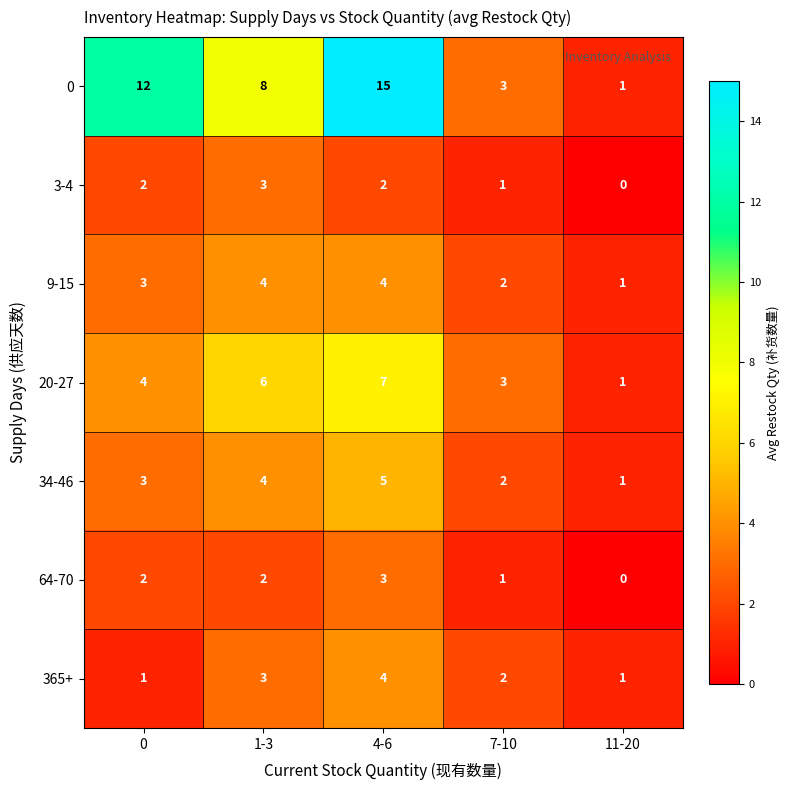

At which category is the sum across all series the highest?

4-6